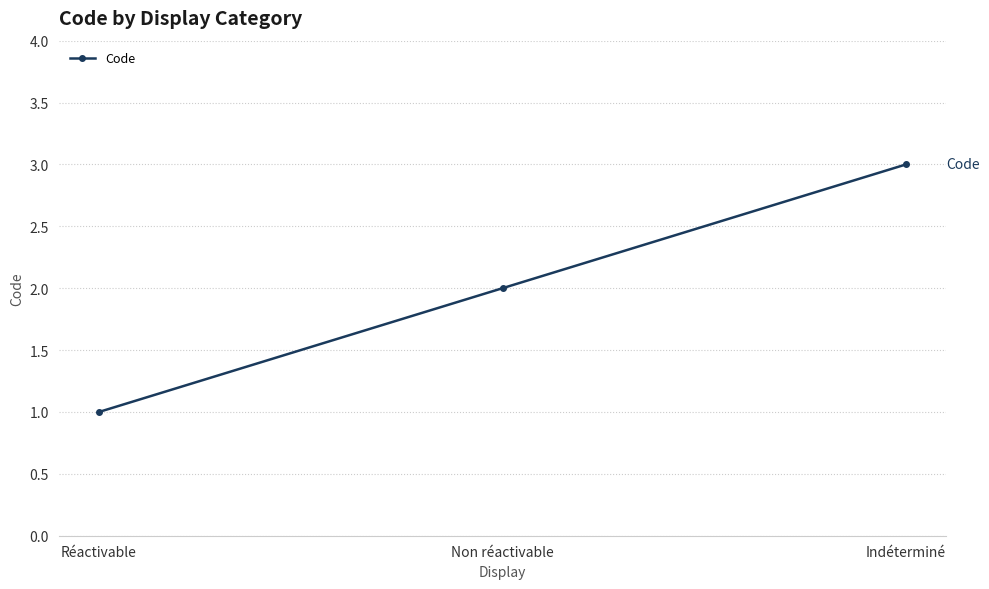

The chart shows a value of 3 at Indéterminé. True or false?

True